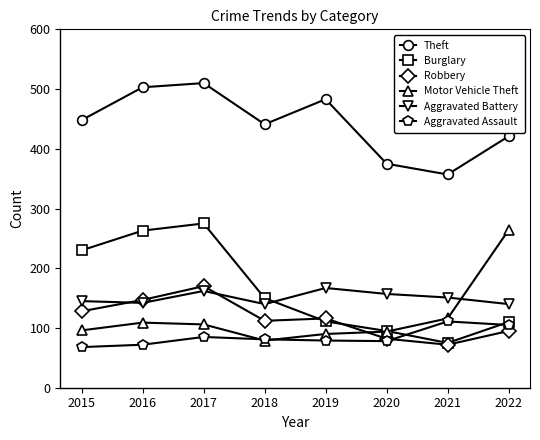

In Burglary, how many points are higher than both neighbors (excluding endpoints)?

1